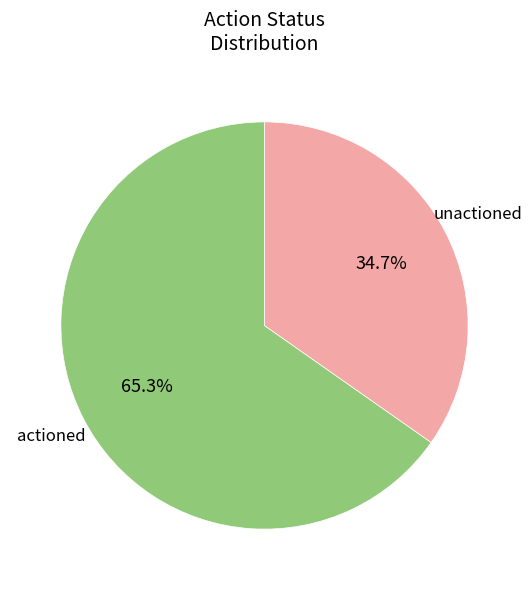

Rank the categories by value from highest to lowest.

actioned, unactioned